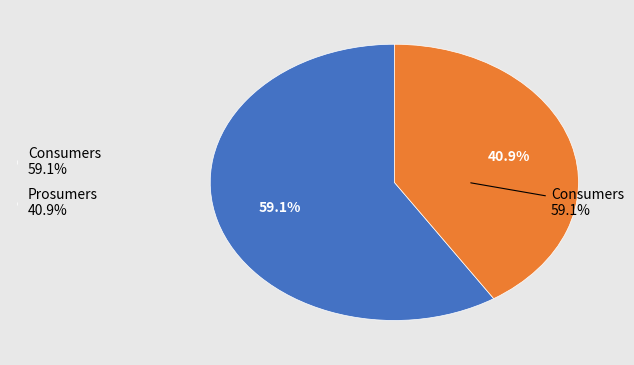

To the nearest percent, what is the average slice percentage?

50%